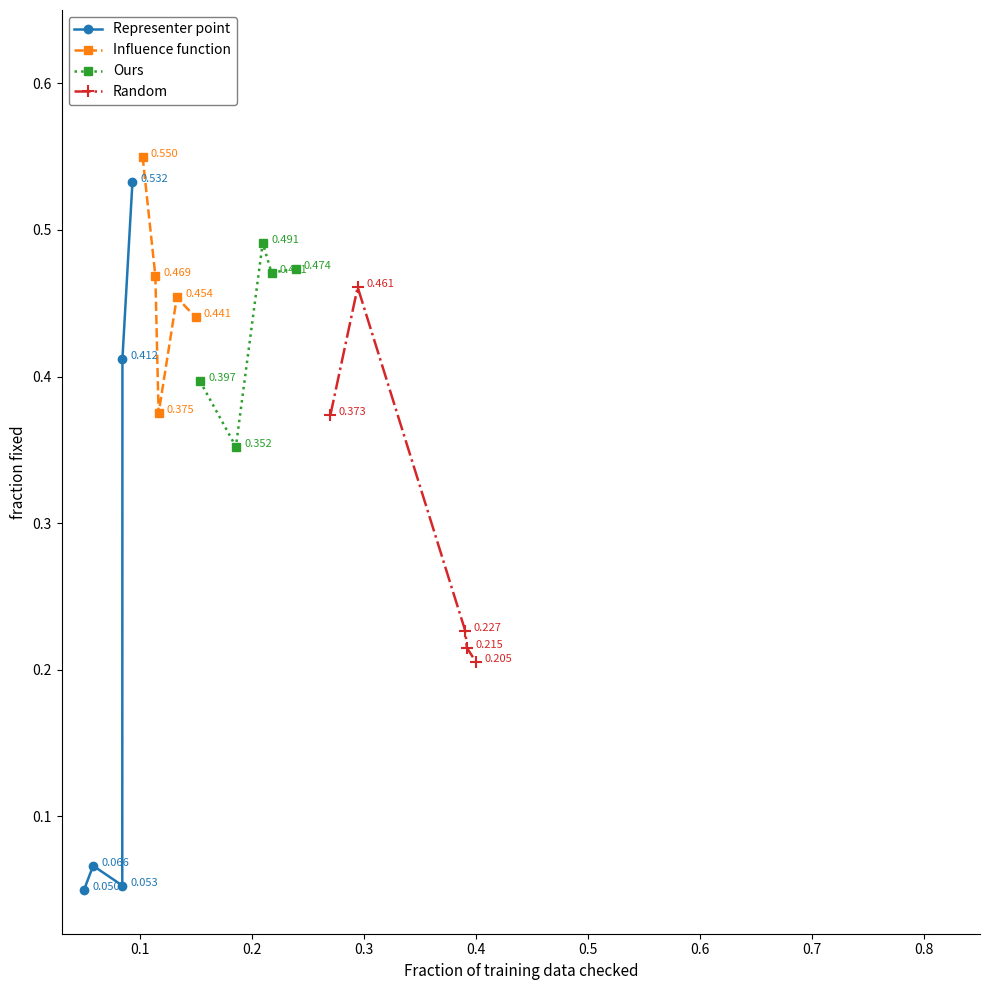

True or false: Influence function has more than 1 interior local peaks.

False